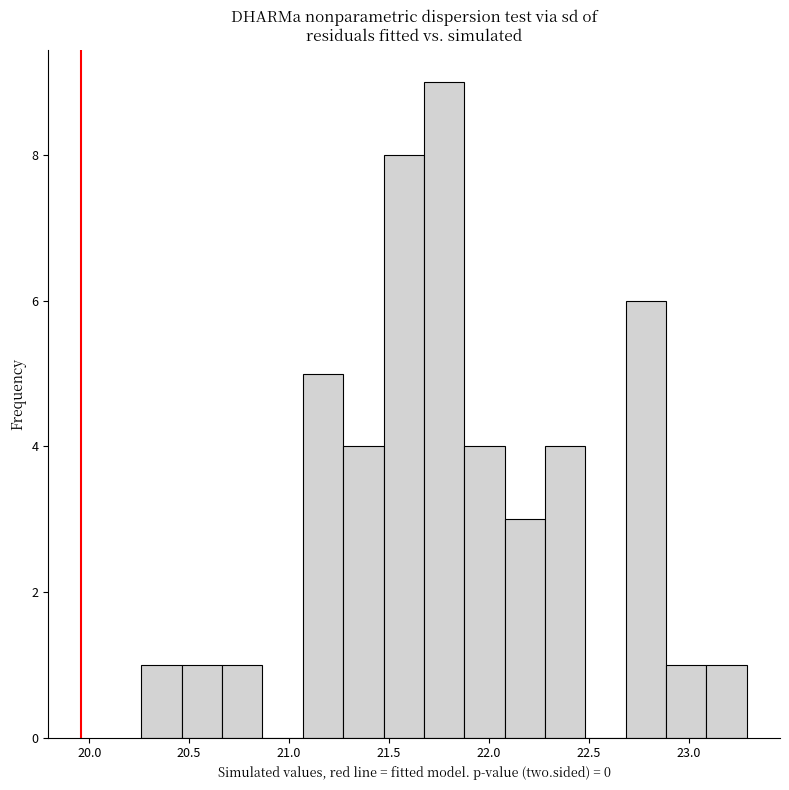

Which range on the x-axis has the tallest bar?

21.65 to 21.90